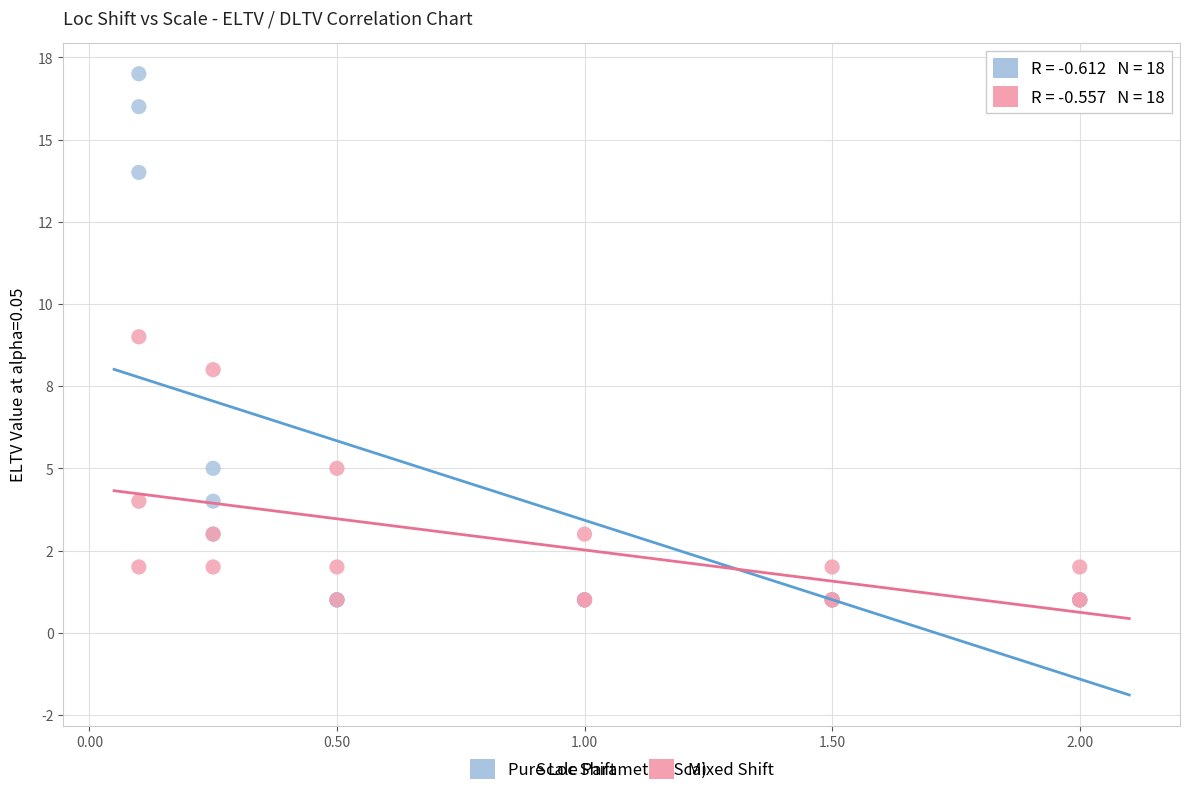

Which series reaches the maximum Y coordinate?

Pure Loc Shift